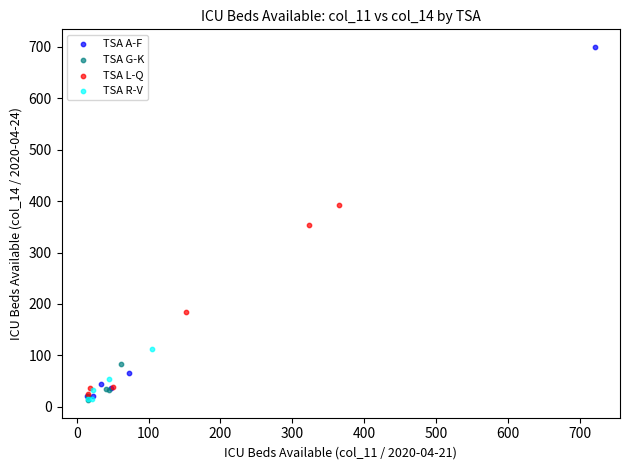

Which series reaches the maximum Y coordinate?

TSA A-F